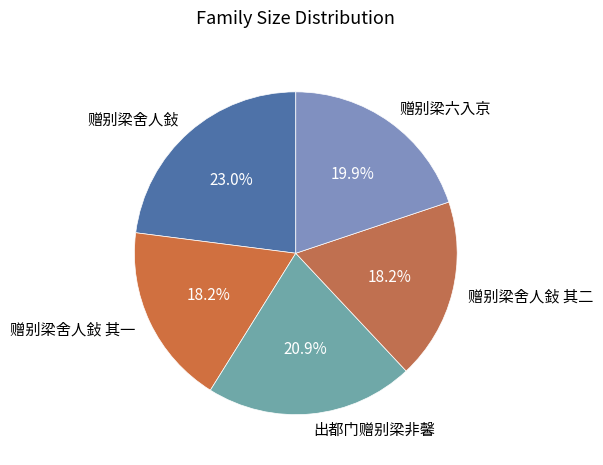

Count the number of slices in the pie.

5